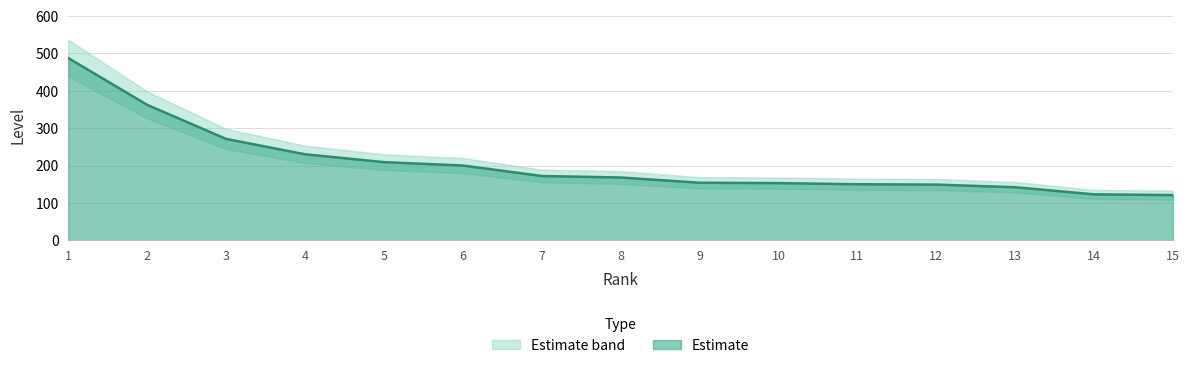

What is the value of the 6th point from the left?

200